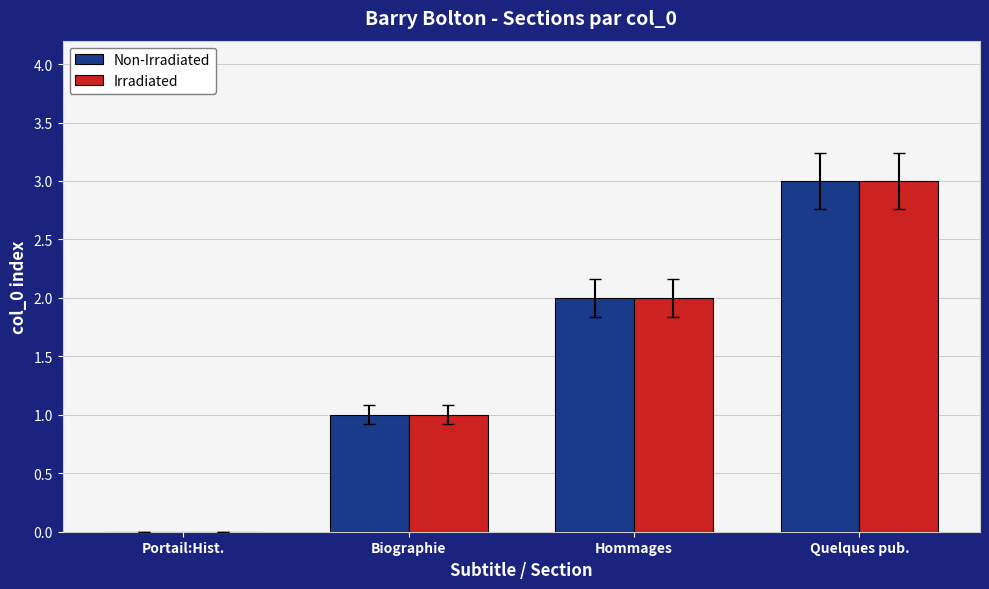

What is the sum of the Irradiated values at Hommages and Portail:Hist.?

2